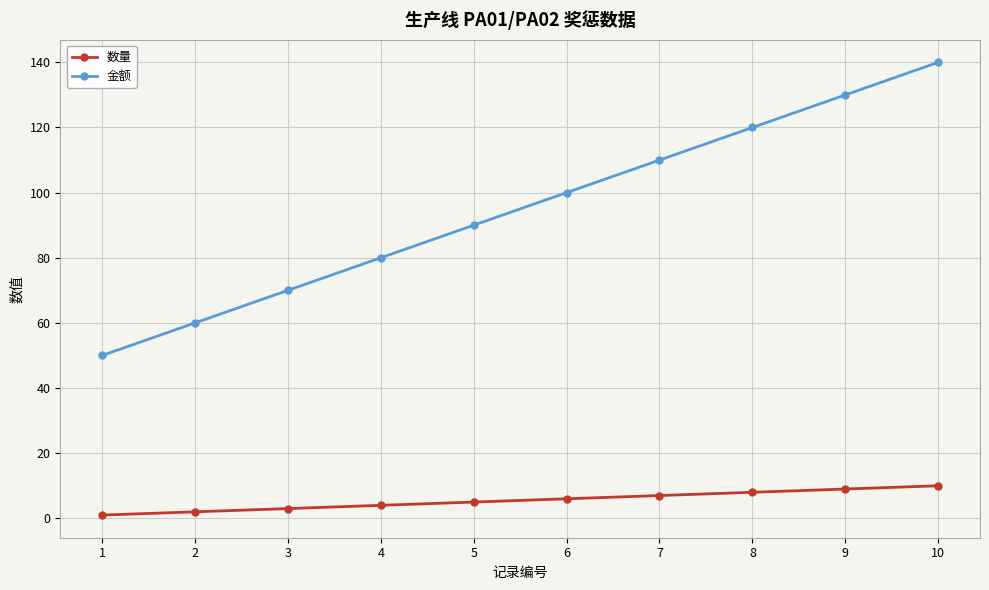

What is the difference between the maximum and minimum values in the 金额 series?

90